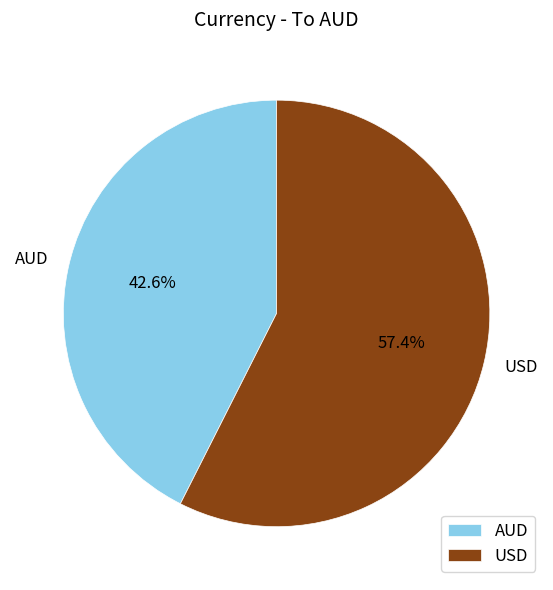

Count the number of slices in the pie.

2